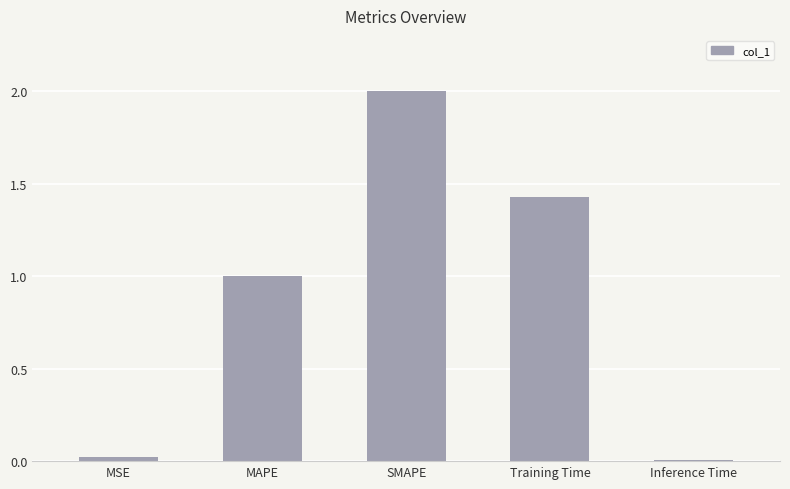

Is it true that the value at Training Time is 2.1?

False